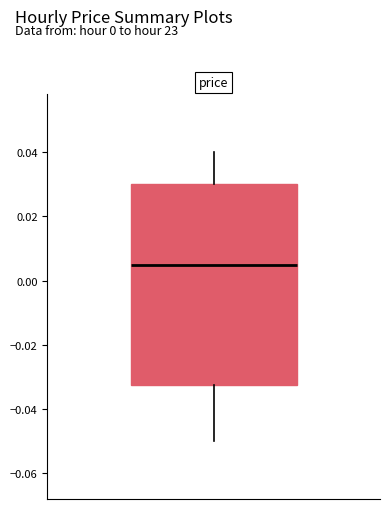

Where does the upper whisker of the box end on the y-axis? The values are not printed on the chart, so give them approximately, as read against the axis.

0.040